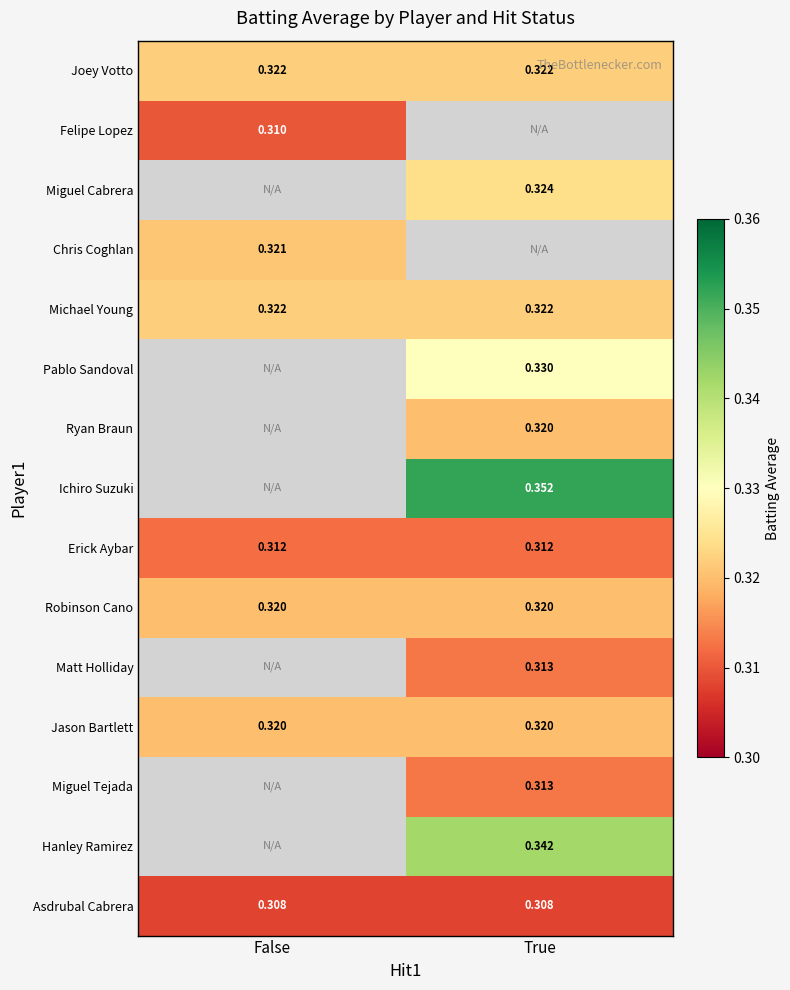

True or false: Joey Votto has a value of 0.3 at False.

True